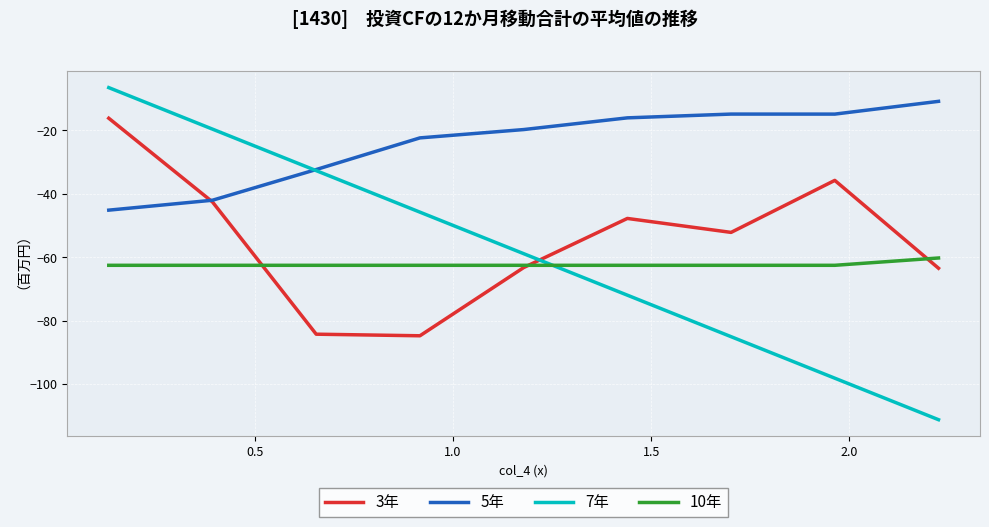

True or false: 5年 and 10年 intersect in this chart.

False